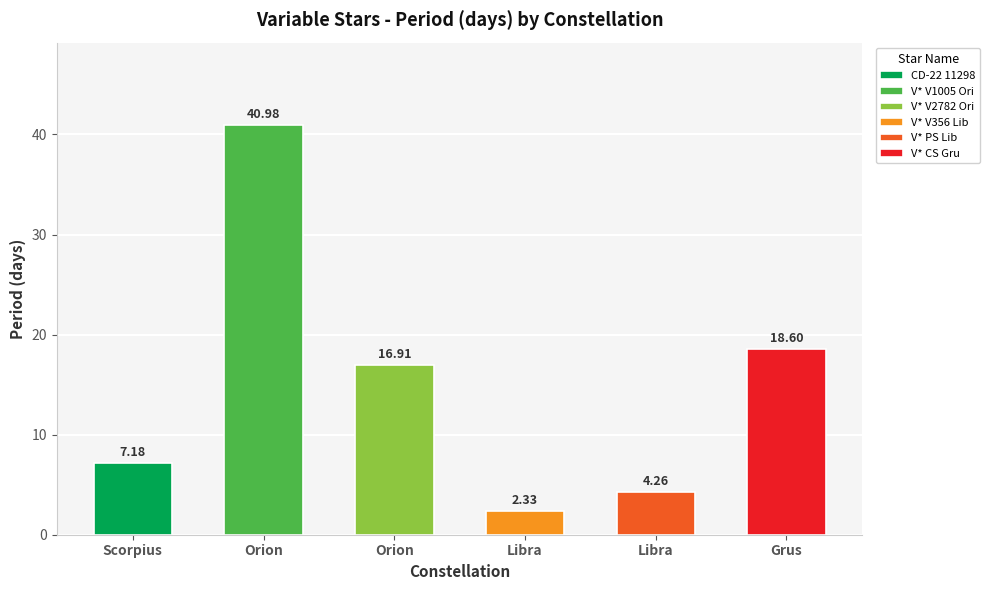

Are the bars horizontal?

No